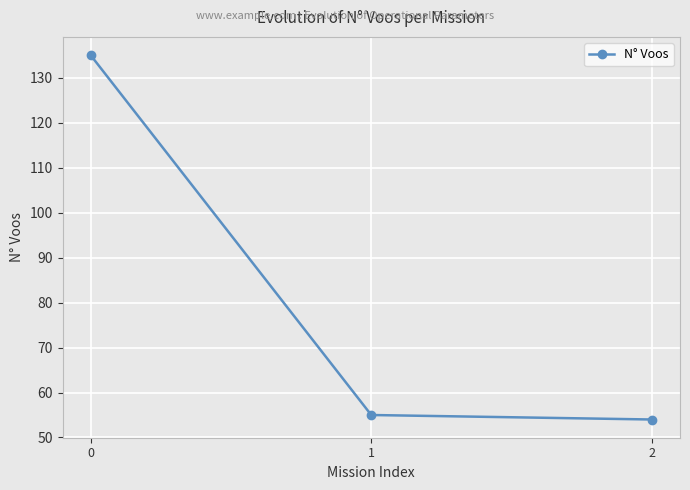

What is the sum of all values?

244